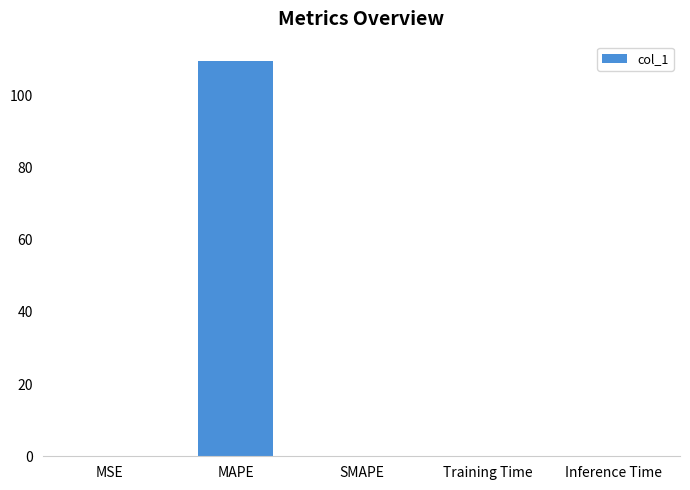

Which label corresponds to the largest value in the chart?

MAPE